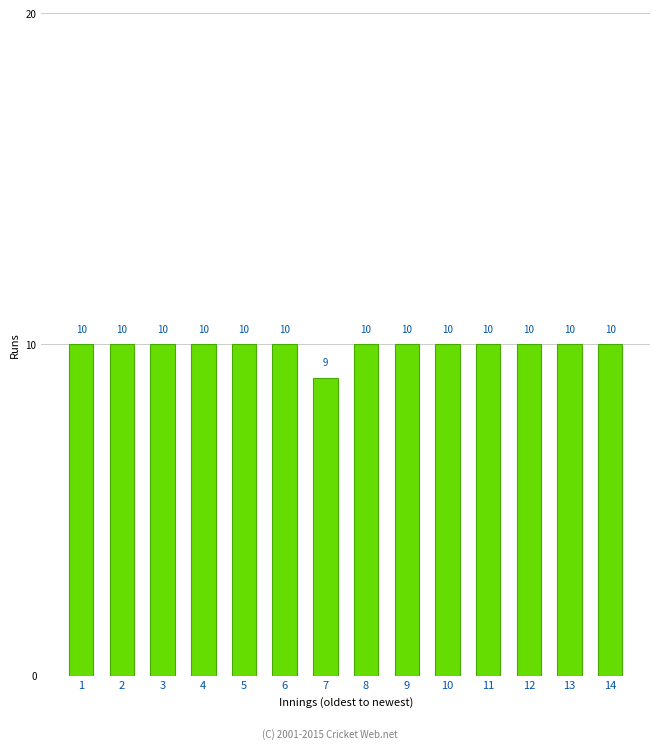

Reading left to right, extract all data points from this chart.

10	10	10	10	10	10	9	10	10	10	10	10	10	10